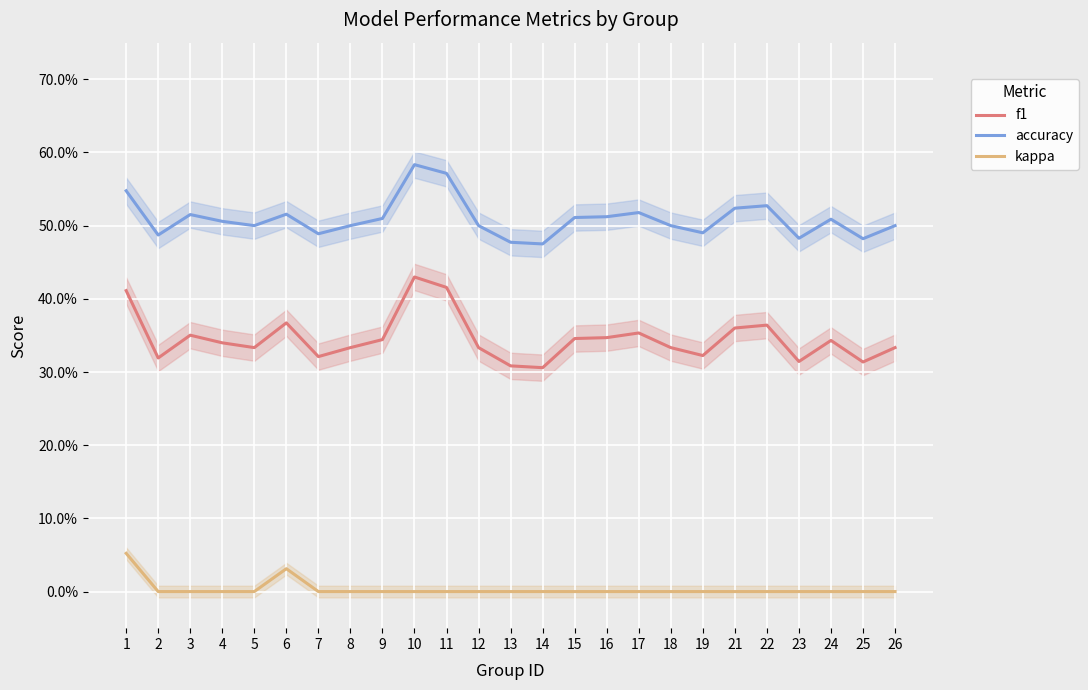

True or false: accuracy and kappa intersect in this chart.

False